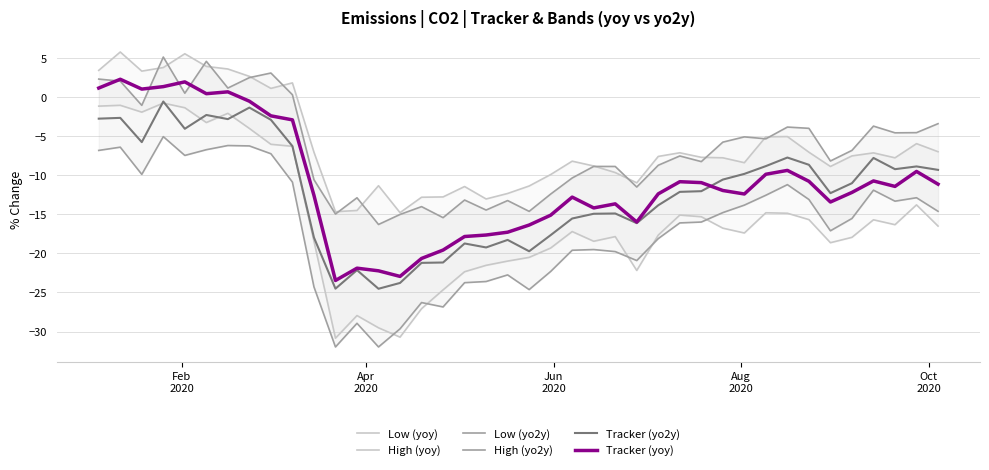

How many series are shown in this chart?

6